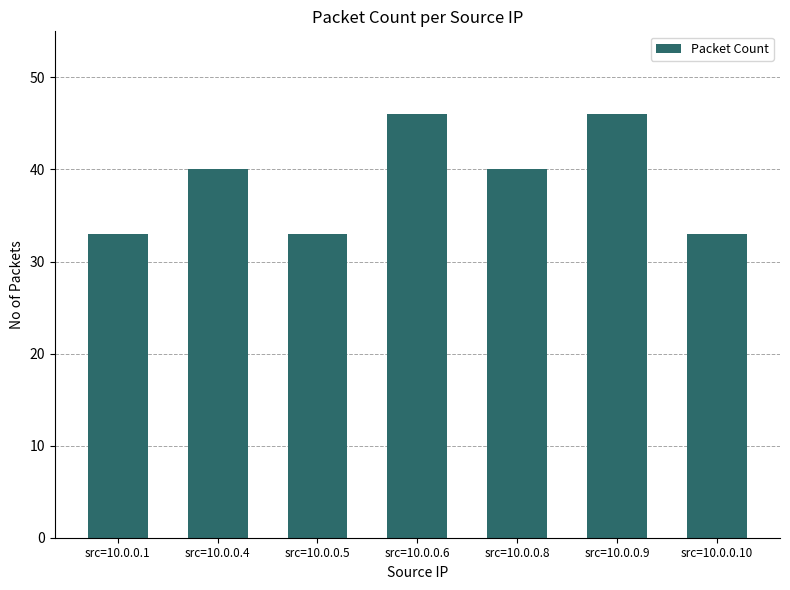

What is the sum of all values?

271